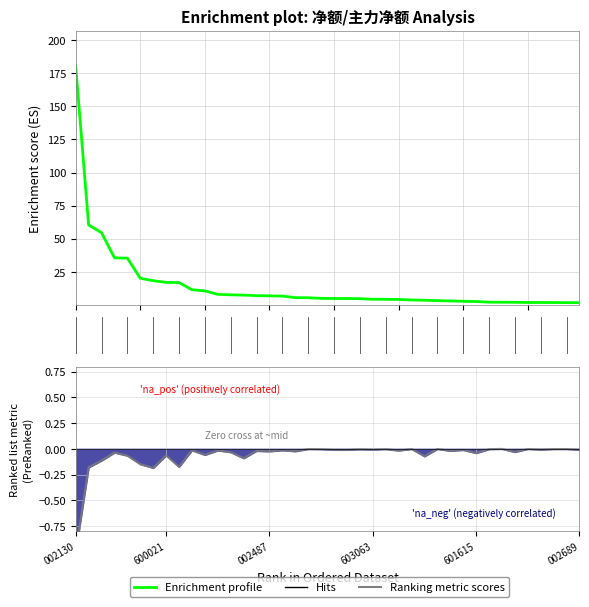

True or false: the data shows 4.2 at 23.

True